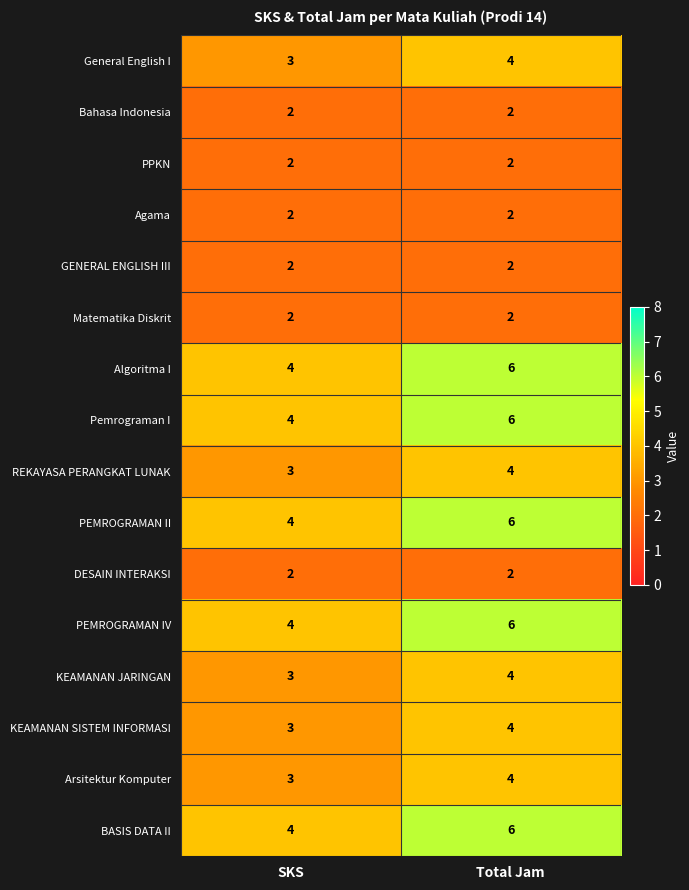

At which category is the sum across all series the highest?

Total Jam